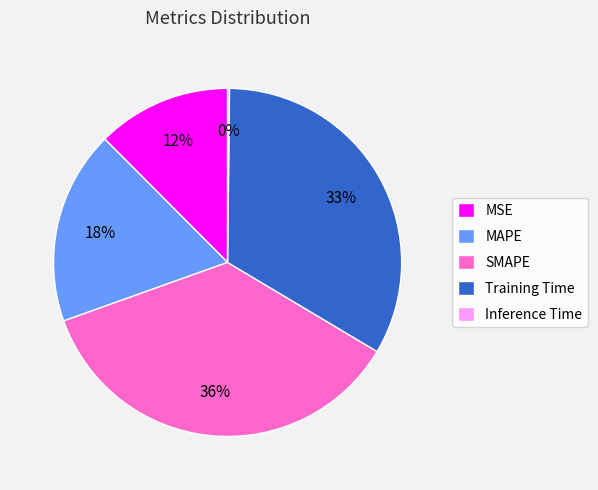

Which has a higher value, MAPE or Training Time?

Training Time